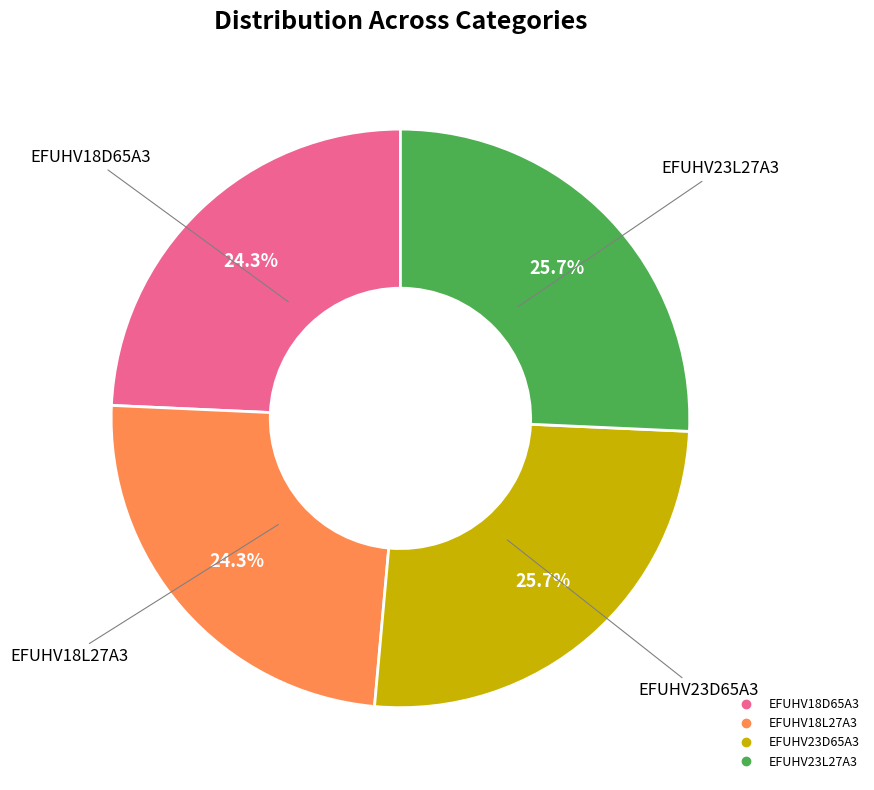

Combined, what portion of the pie is EFUHV23L27A3 and EFUHV18L27A3?

50.0%